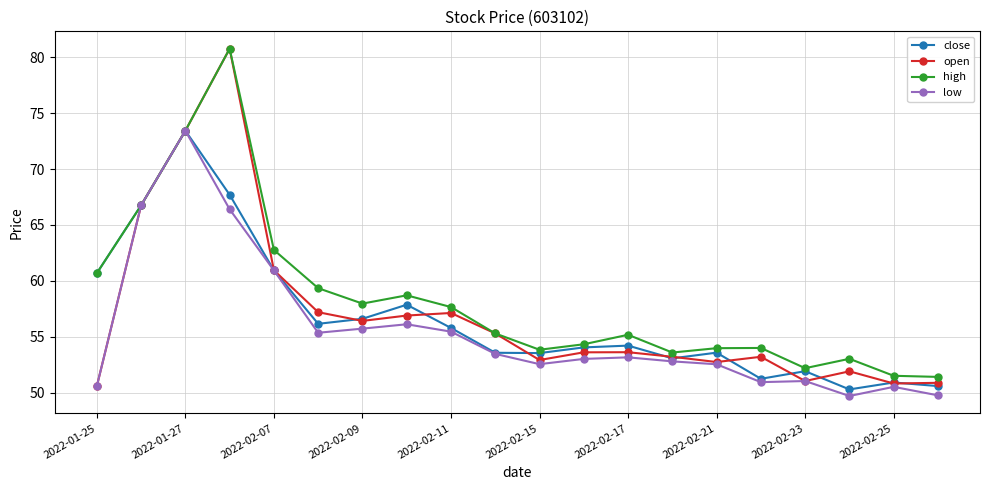

What is the value of the low point at the 2nd from the left?

66.8